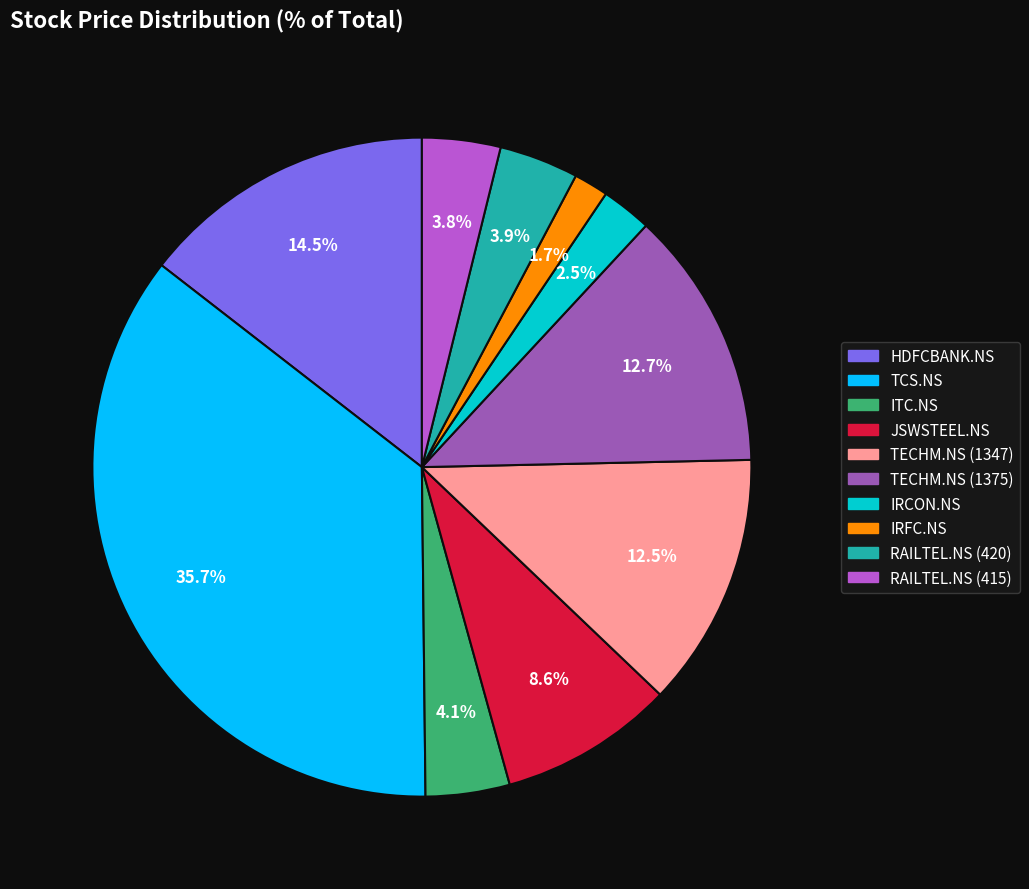

Which slice is the smallest?

IRFC.NS